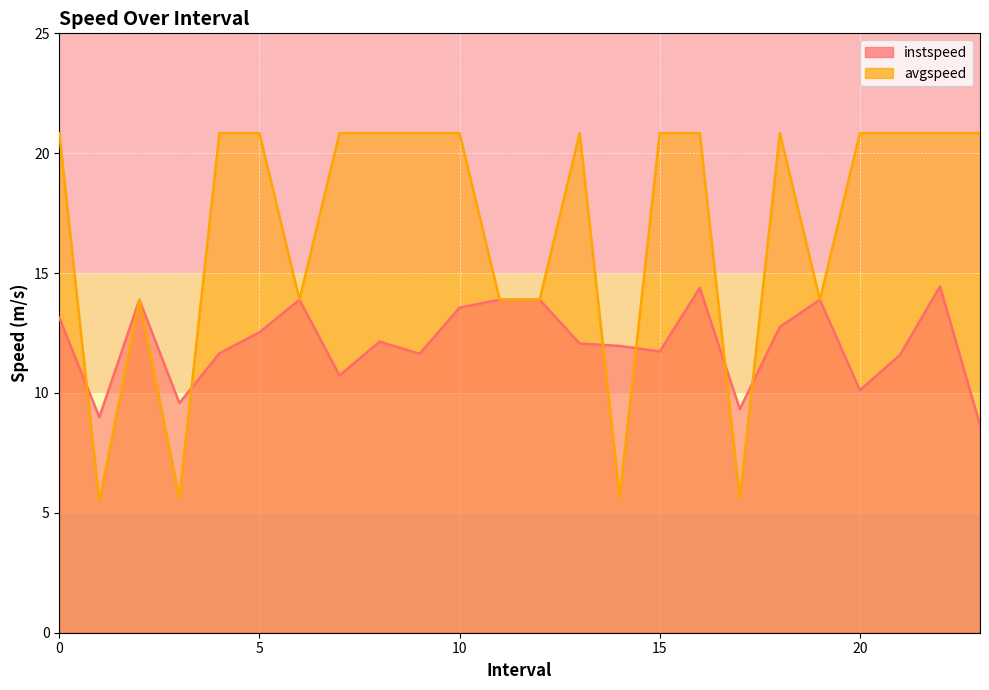

True or false: instspeed has more than 2 interior local peaks.

True